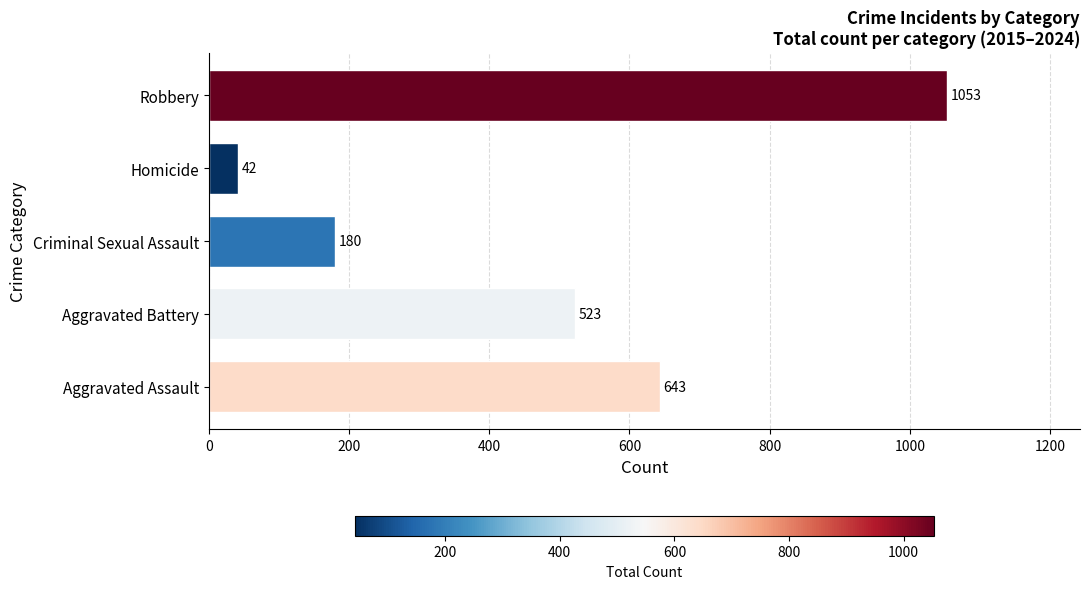

The chart shows a value of 523 at Aggravated Battery. True or false?

True